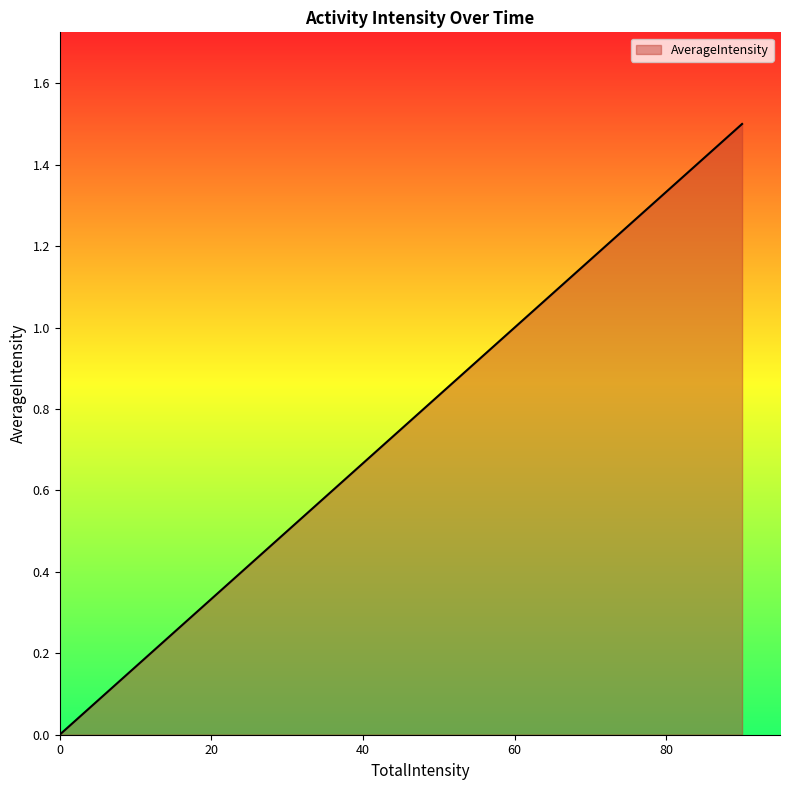

How many positive values are there?

30